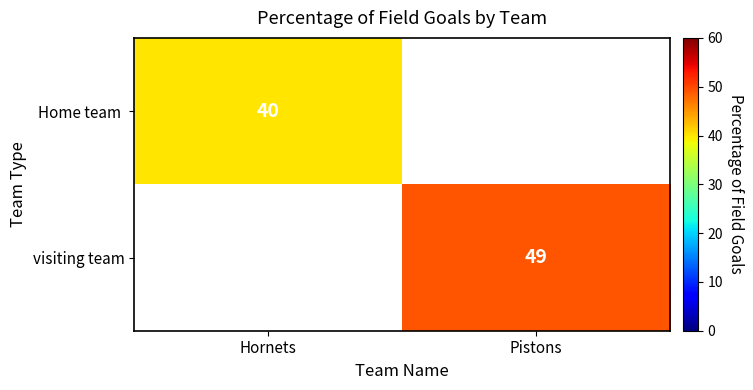

The value of visiting team at Pistons is 49. True or false?

True